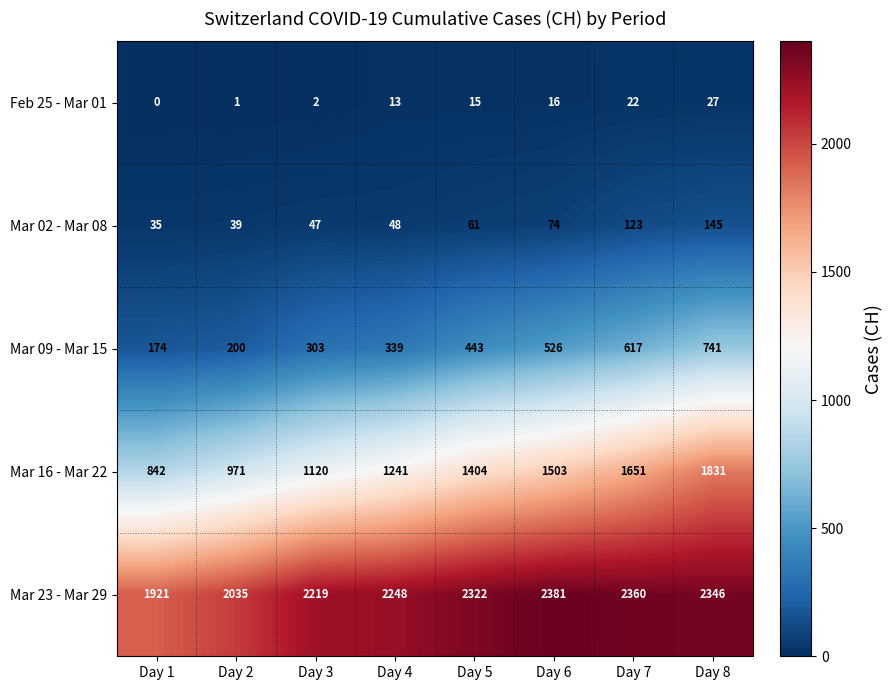

What is the approximate value of Mar 23 - Mar 29 at Day 2?

2035